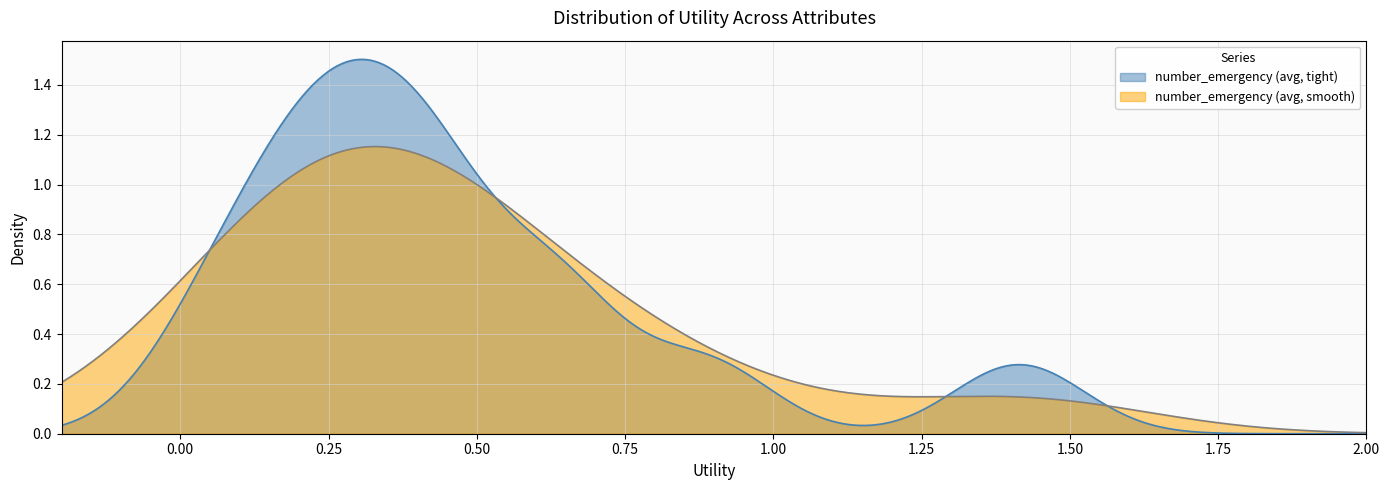

What is the average value?

0.5